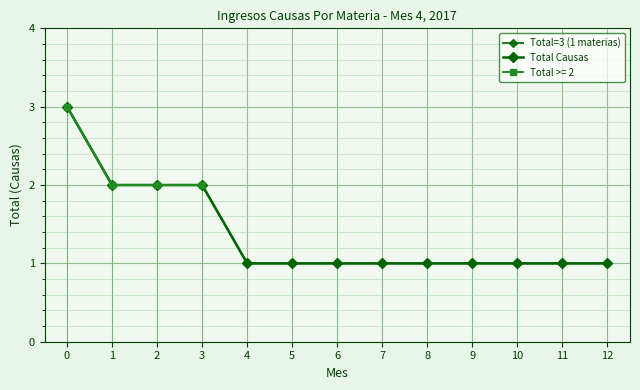

What is the maximum value for Total=3 (1 materias)?

3